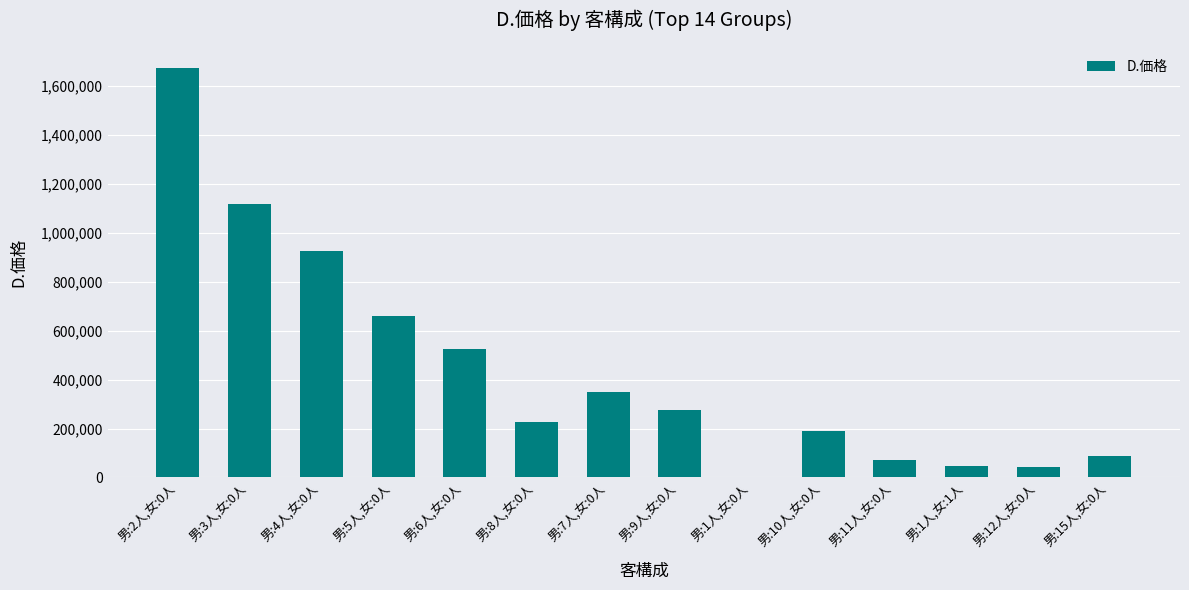

How many distinct data groups are displayed?

1